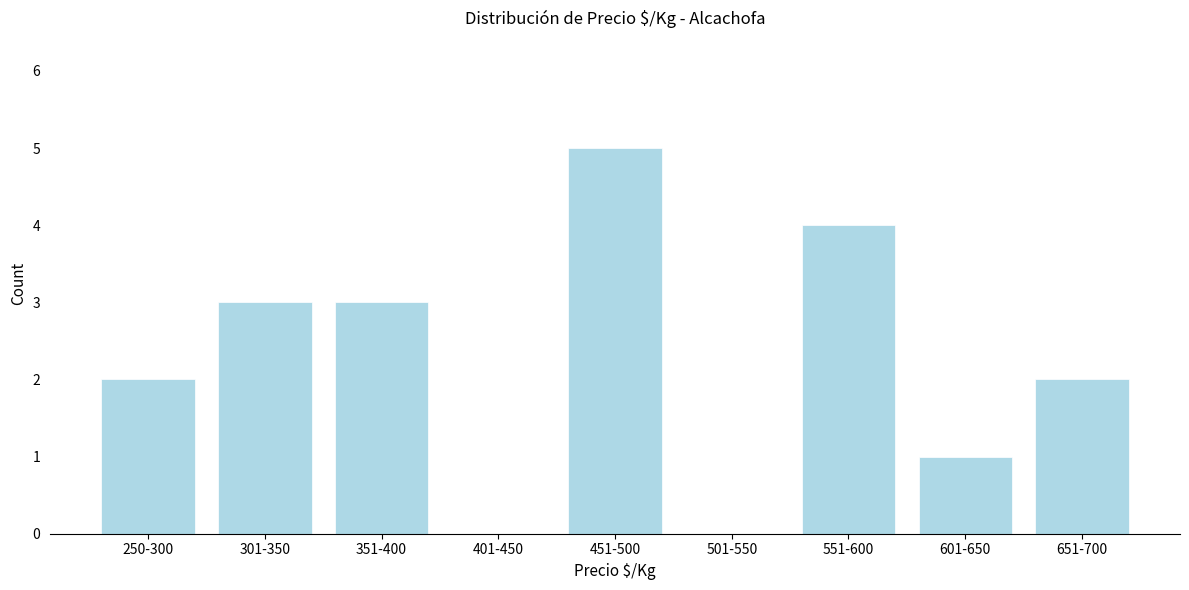

Reading left to right, what are all the values shown in this chart?

250-300=2	301-350=3	351-400=3	401-450=0	451-500=5	501-550=0	551-600=4	601-650=1	651-700=2